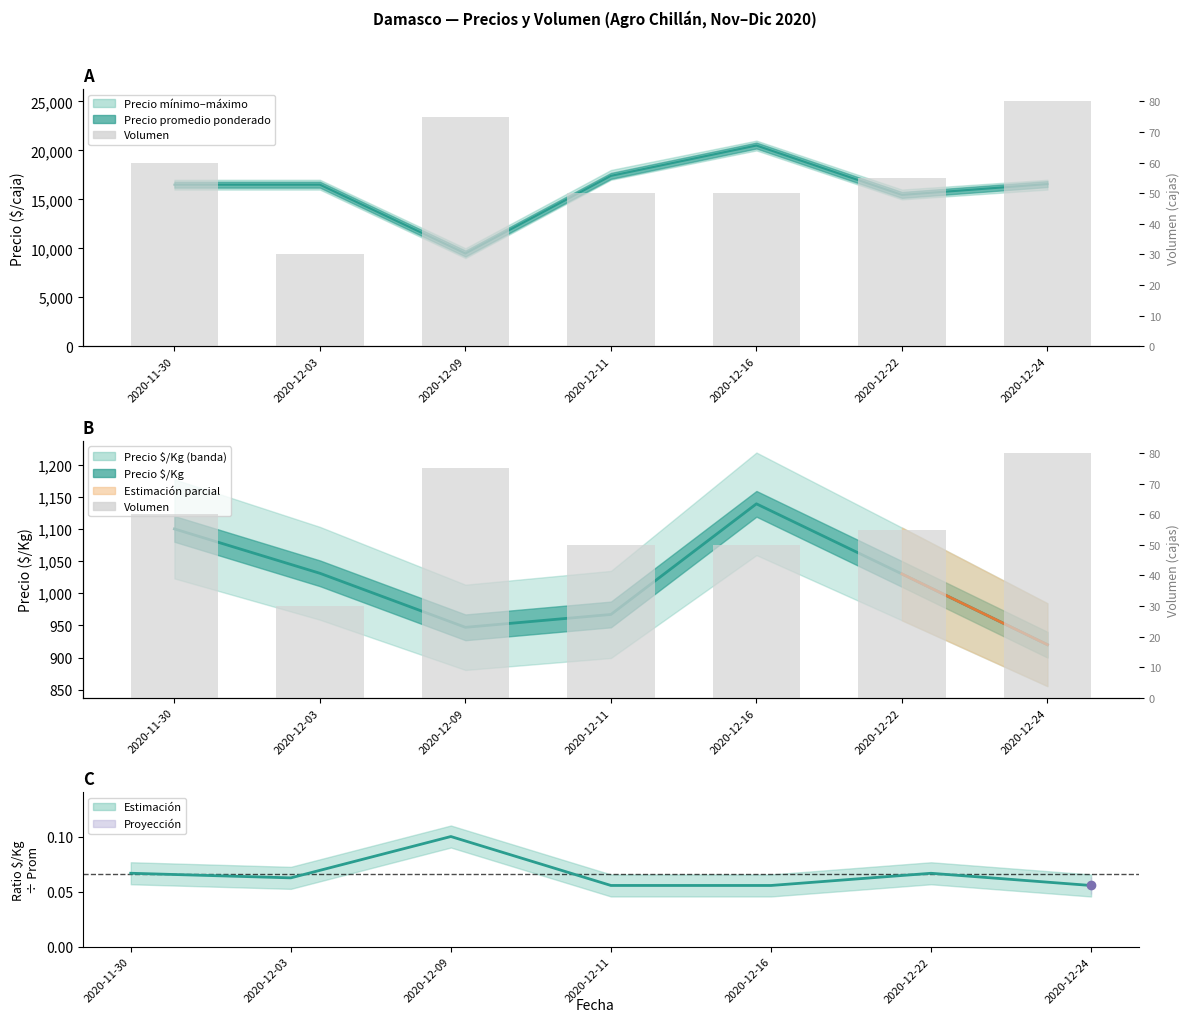

Read the value at 2020-12-03, to the nearest 10.

30